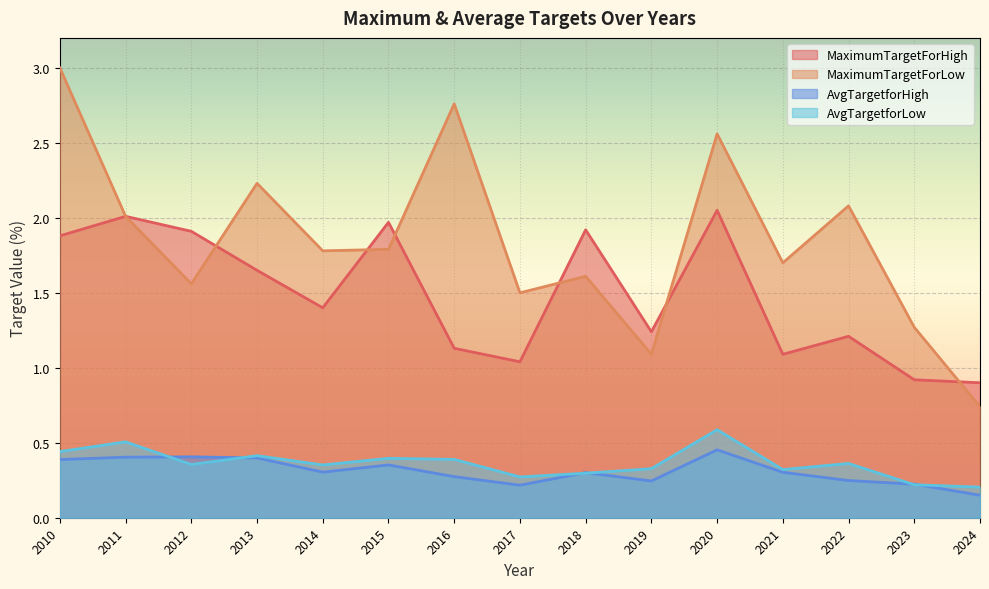

Where is MaximumTargetForLow nearest to the value 1?

2019